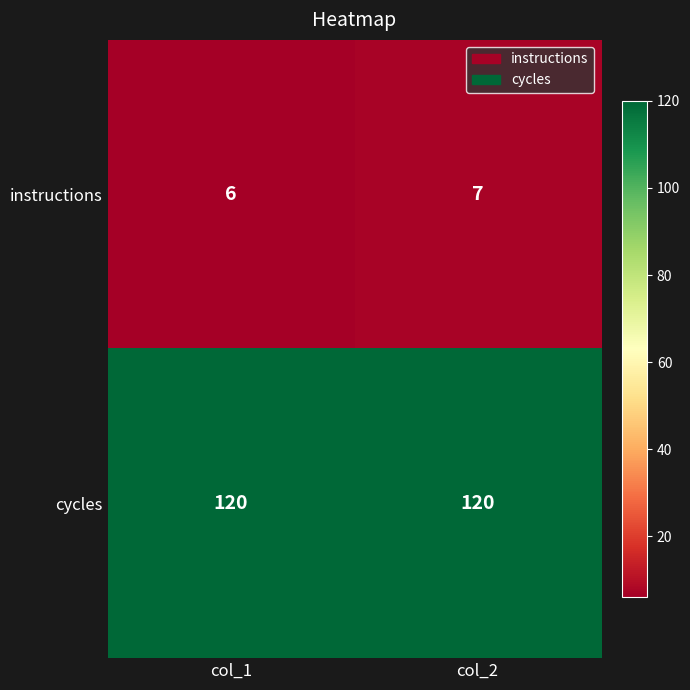

What is the sum of the instructions values at col_1 and col_2?

13